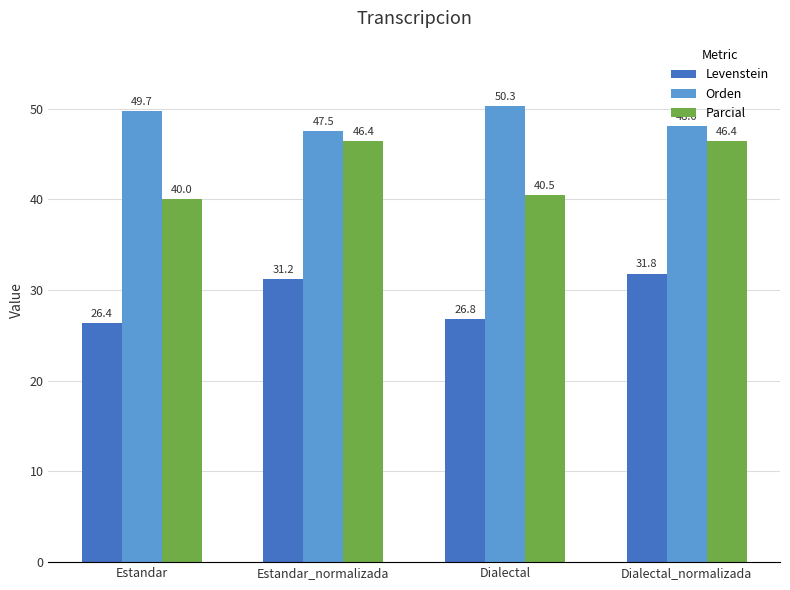

Are the bars horizontal?

No